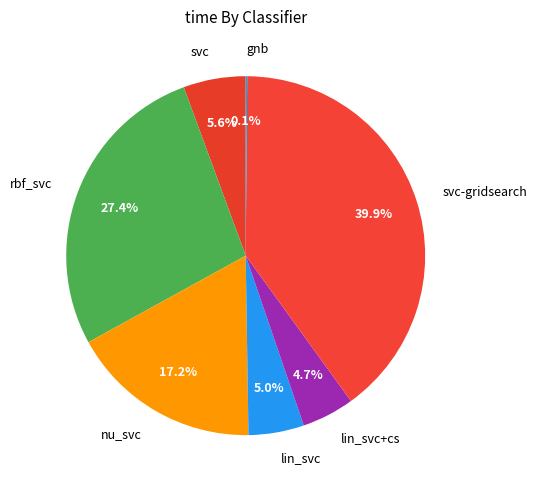

What percentage do svc and nu_svc together represent?

22.8%